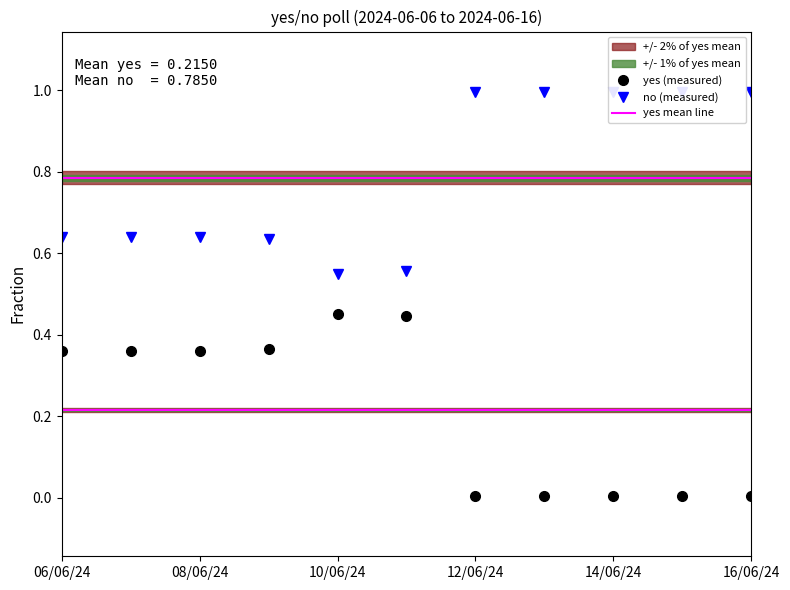

What is the difference between the maximum and second lowest values in the no (measured) series?

0.4